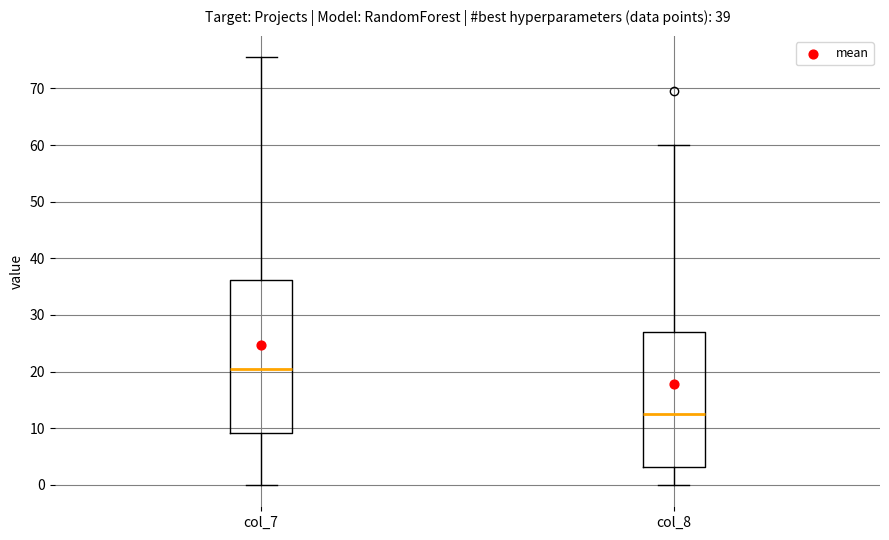

Where does the upper whisker of the box for col_7 end on the y-axis? The values are not printed on the chart, so give them approximately, as read against the axis.

76